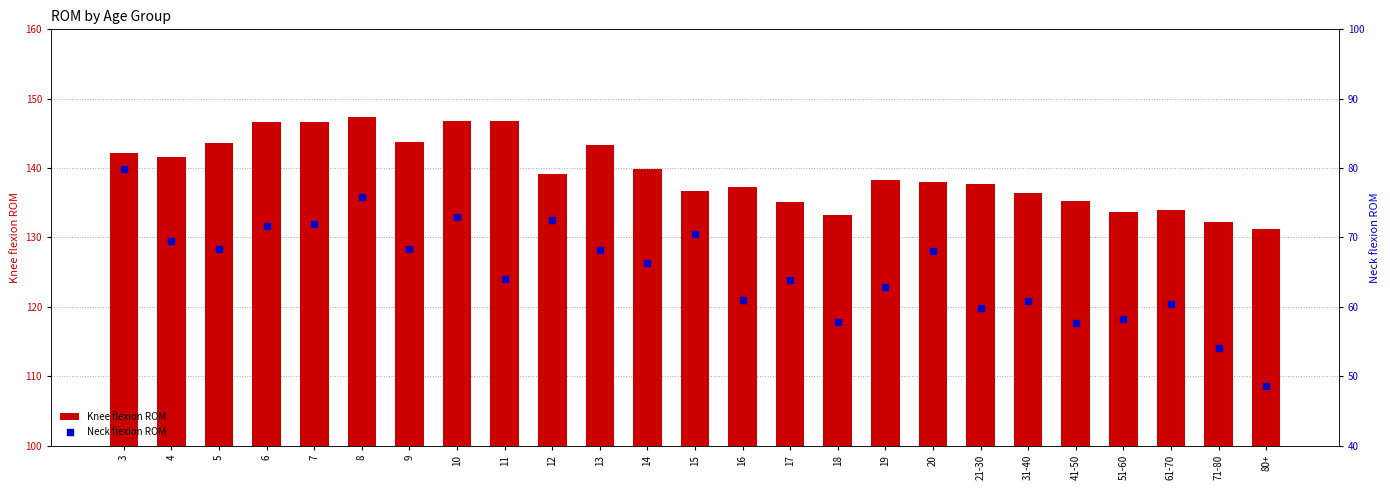

At which category is the sum across all series the highest?

8